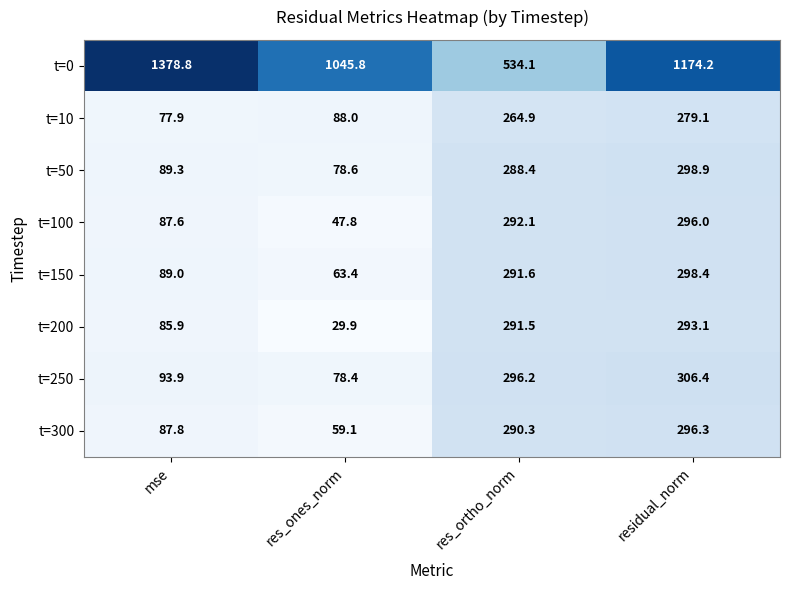

What is the smallest value displayed?

29.9